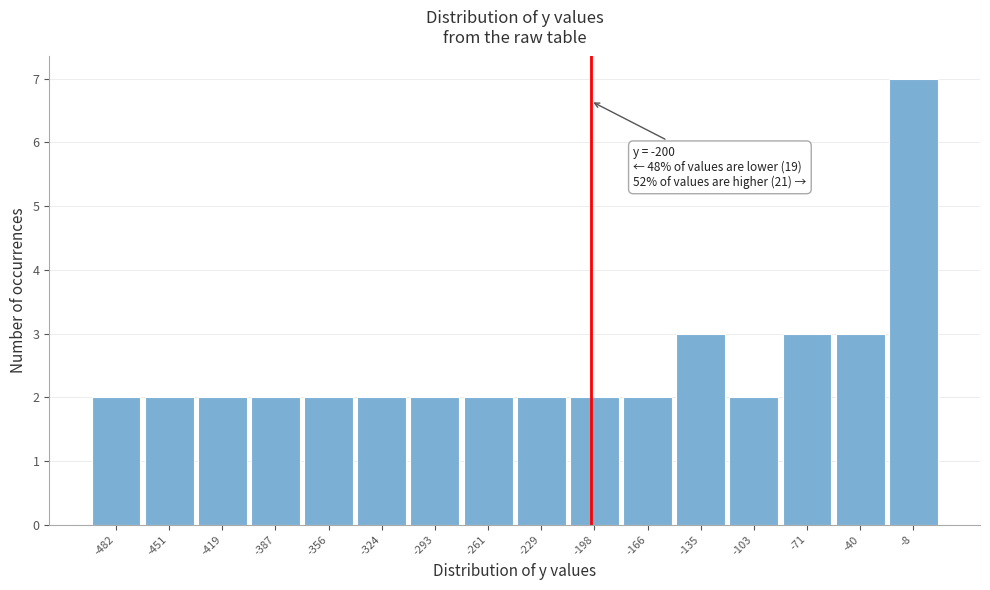

Over which range of the x-axis is the bar tallest?

-25 to 10